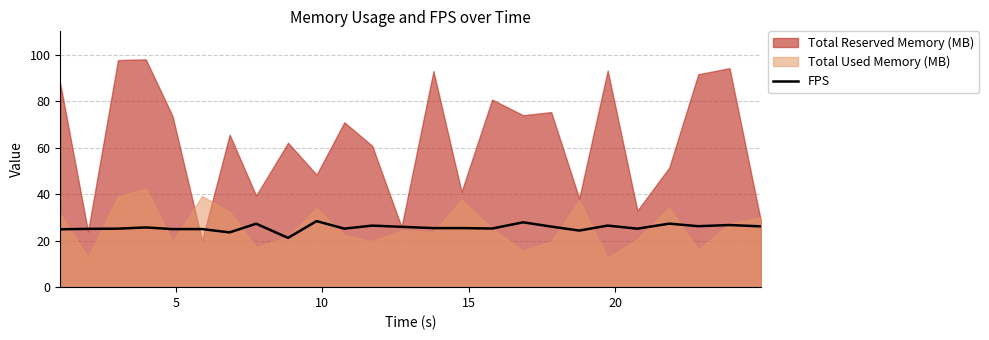

What is the maximum value for FPS?

28.4